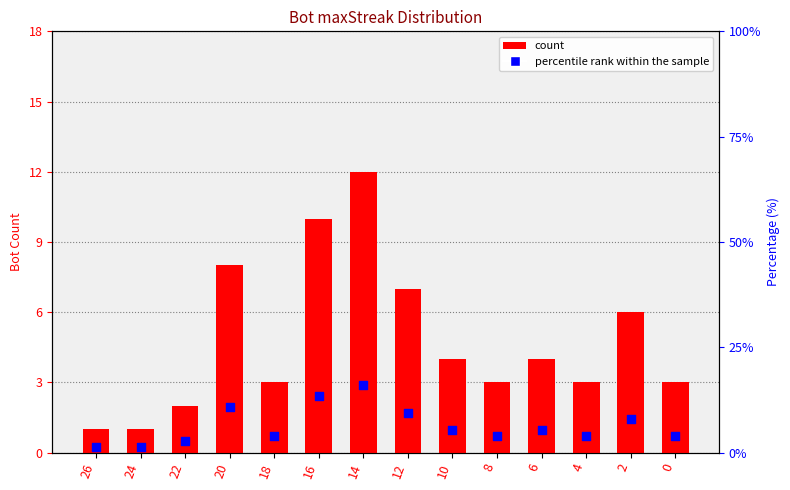

Which series reaches the maximum Y coordinate?

percentile rank within the sample